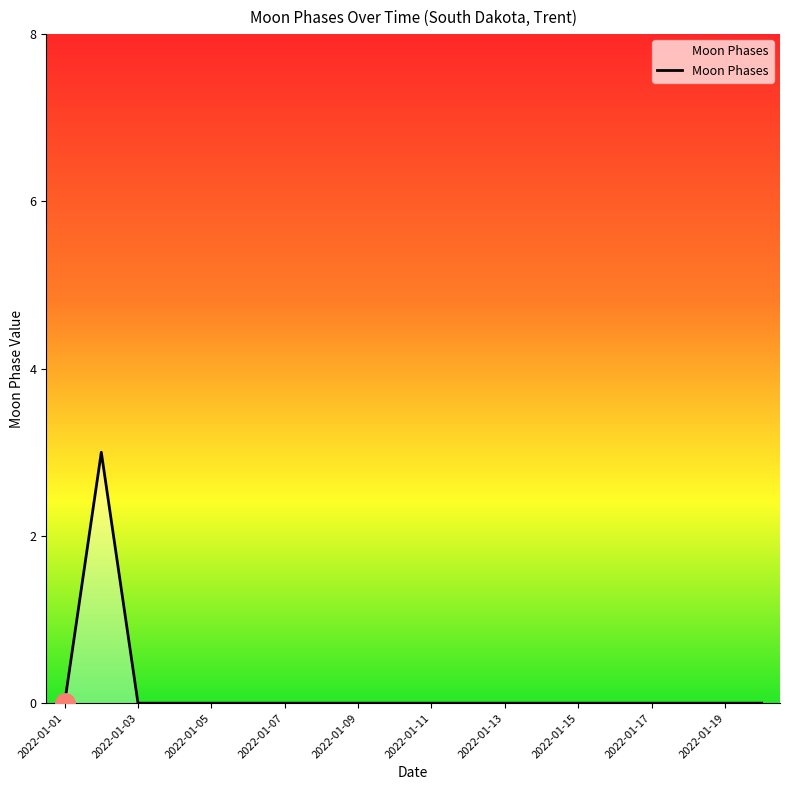

What is the difference between the maximum and minimum values?

3